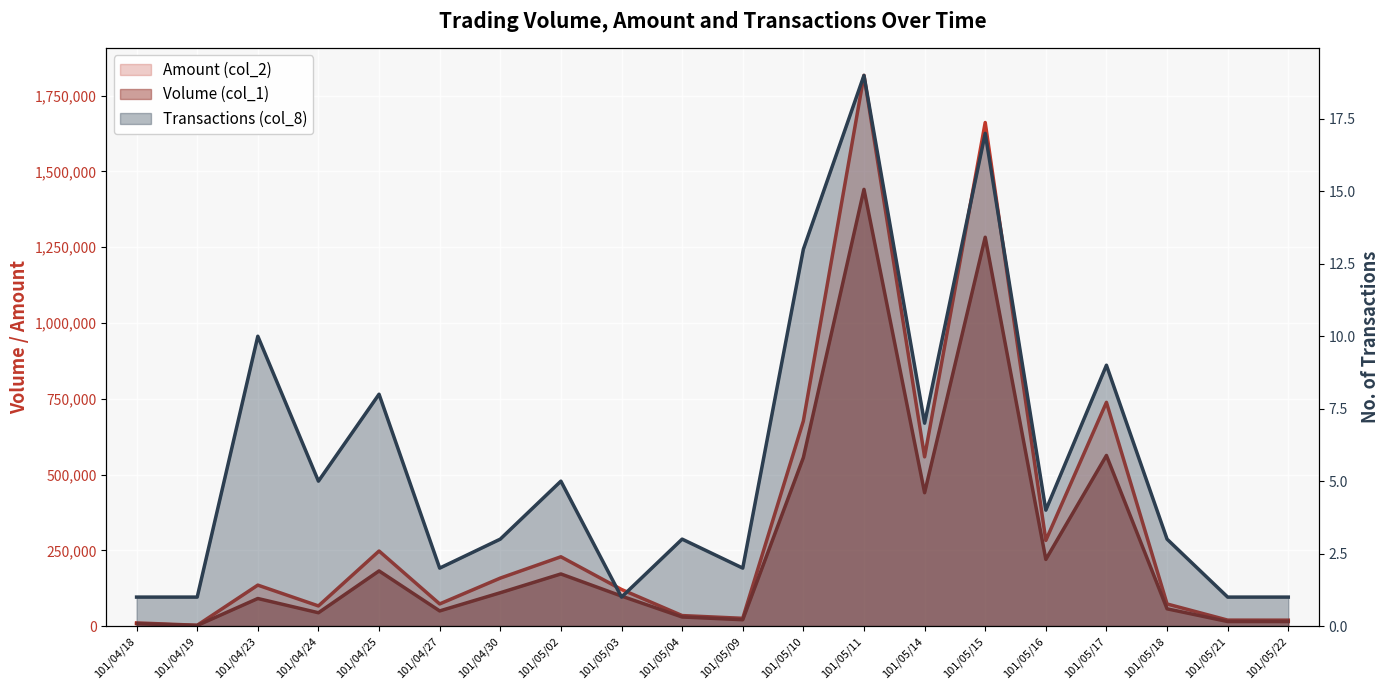

At which category does the chart reach its minimum across all series?

101/04/18